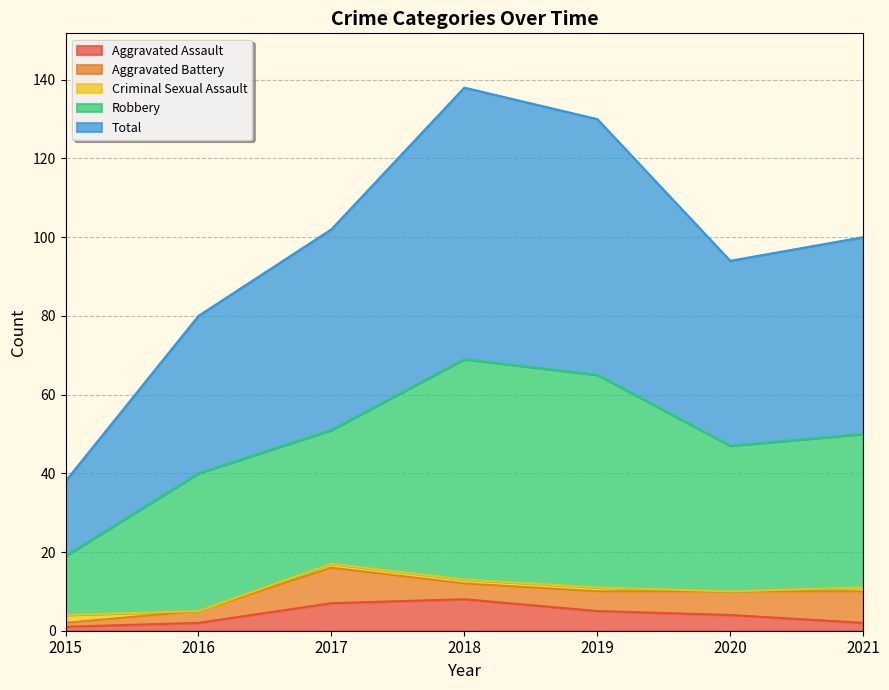

What is the value of the Aggravated Battery point at the 2nd from the left?

3